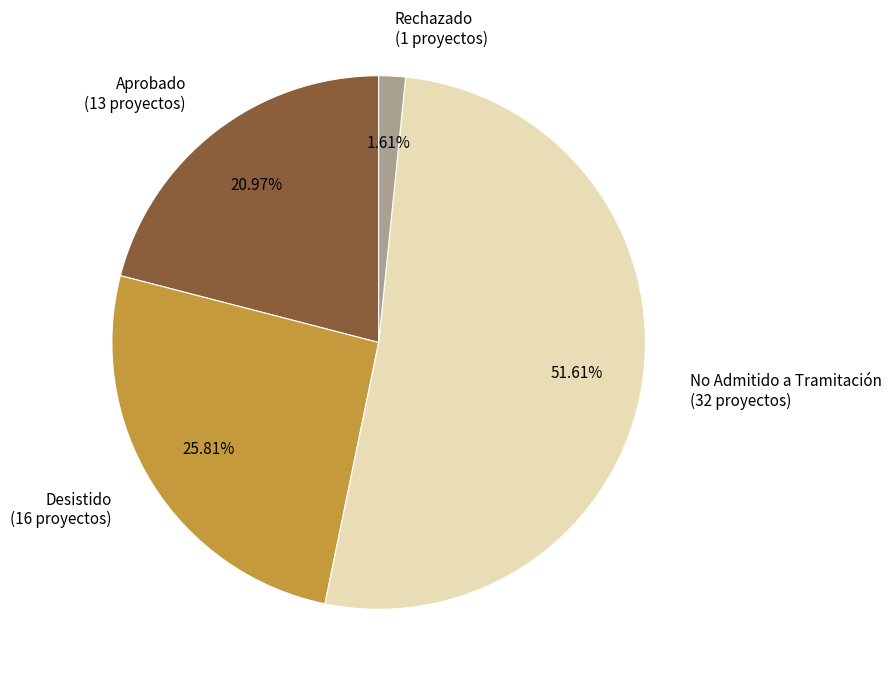

What percentage is the Aprobado slice, to the nearest percent?

21%